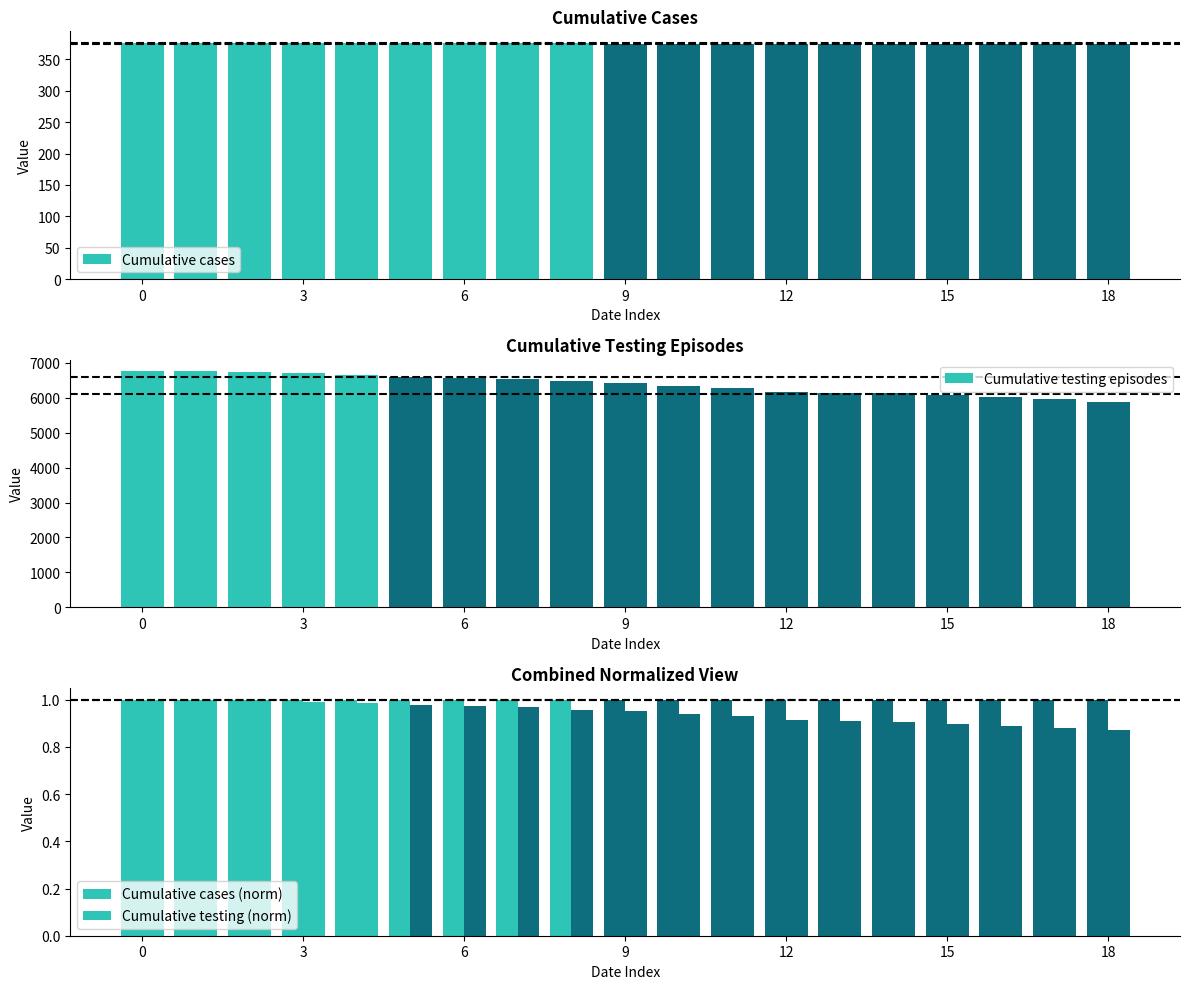

What is the maximum value for Cumulative cases?

376